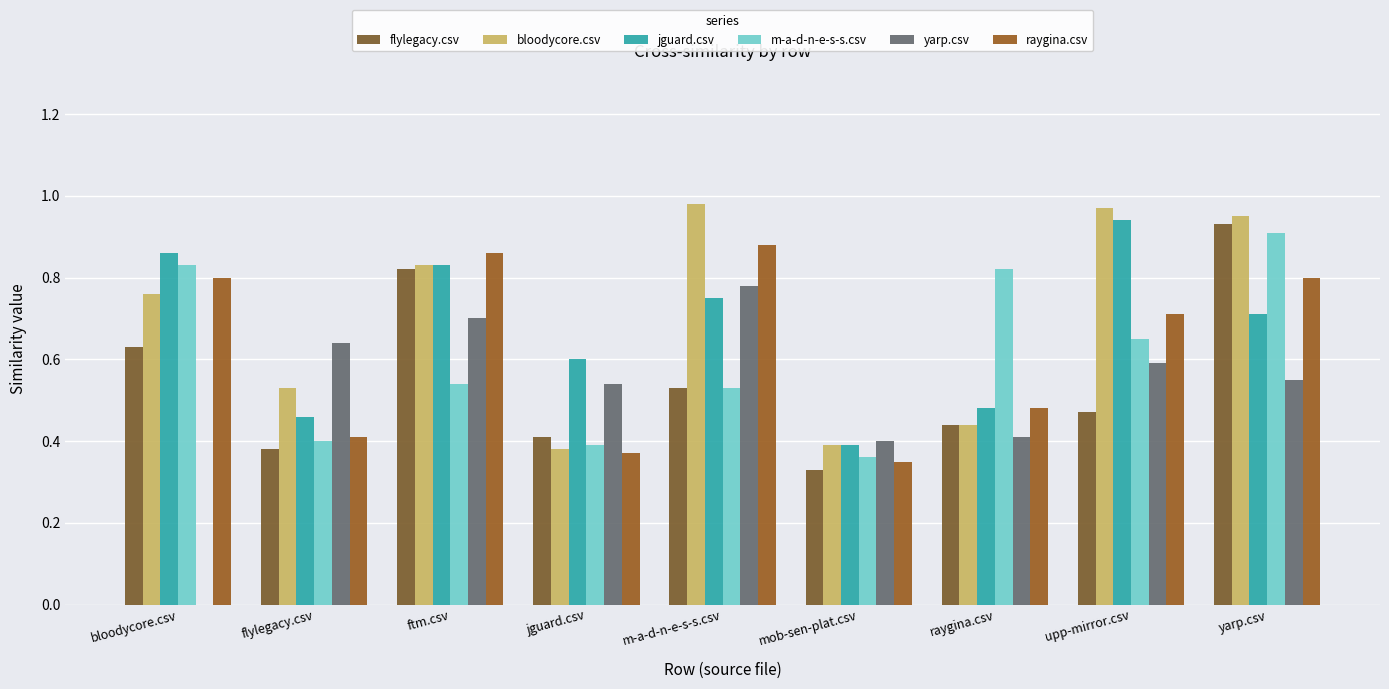

Does the chart contain stacked bars?

No